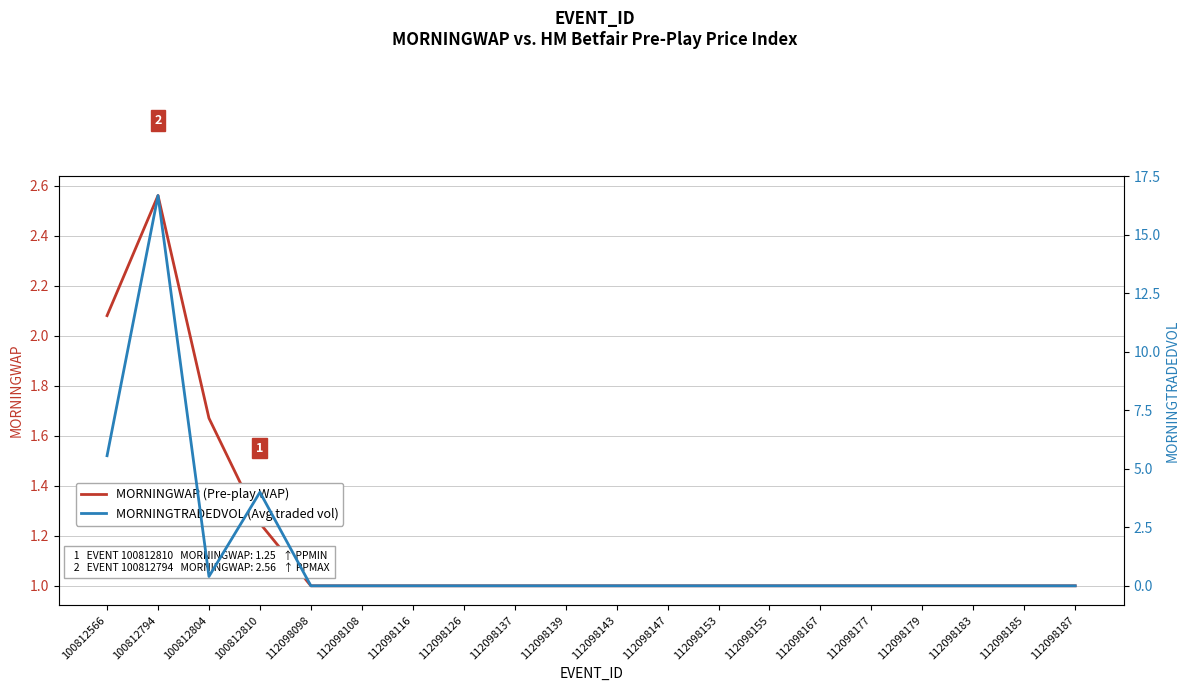

Reading left to right, list all the values displayed in this chart.

MORNINGWAP (Pre-play WAP): 100812566=2.1	100812794=2.6	100812804=1.7	100812810=1.2	112098098=1.0	112098108=1.0	112098116=1.0	112098126=1.0	112098137=1.0	112098139=1.0	112098143=1.0	112098147=1.0	112098153=1.0	112098155=1.0	112098167=1.0	112098177=1.0	112098179=1.0	112098183=1.0	112098185=1.0	112098187=1.0
MORNINGTRADEDVOL (Avg traded vol): 100812566=5.6	100812794=16.7	100812804=0.4	100812810=4.0	112098098=0.0	112098108=0.0	112098116=0.0	112098126=0.0	112098137=0.0	112098139=0.0	112098143=0.0	112098147=0.0	112098153=0.0	112098155=0.0	112098167=0.0	112098177=0.0	112098179=0.0	112098183=0.0	112098185=0.0	112098187=0.0